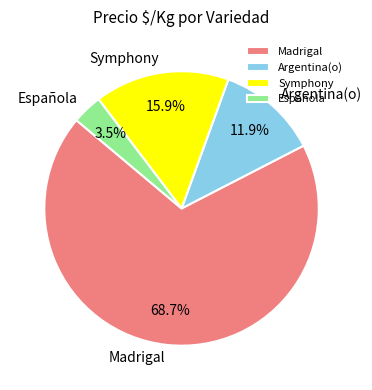

Approximately how many times larger is the value at Española compared to Argentina(o)?

0.3